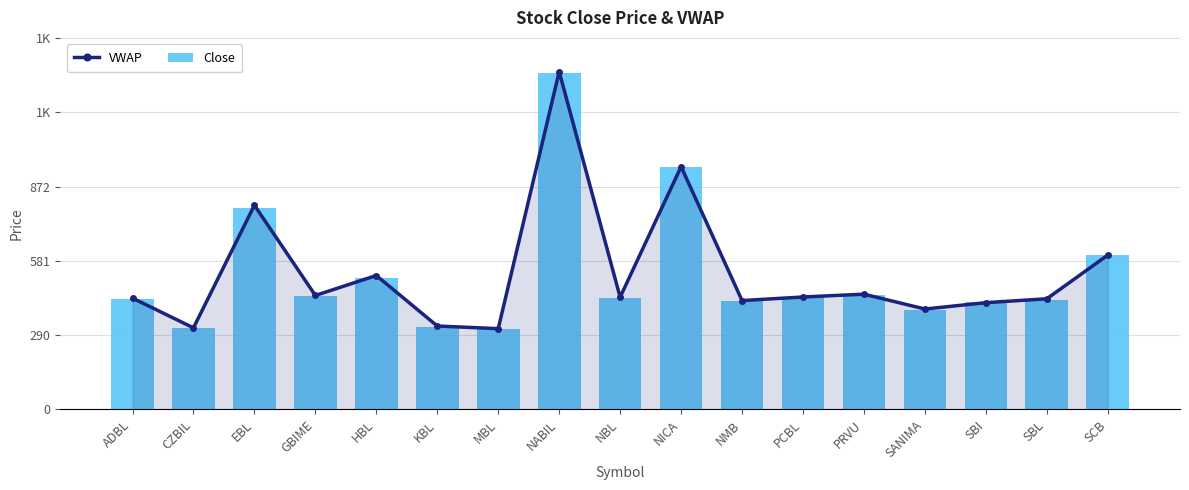

Which series changed the most between HBL and MBL?

VWAP